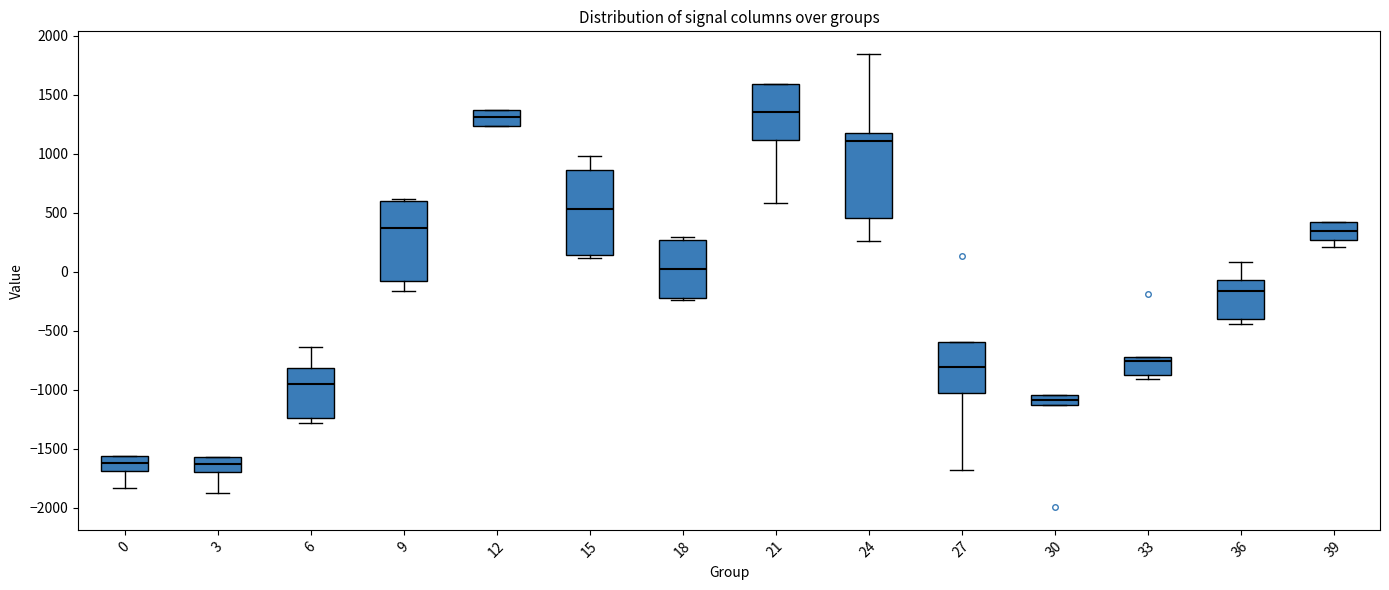

Reading left to right, transcribe this box plot: for each box, give where its median line is, the range the box spans, and where its two whiskers end, as read against the y-axis. The values are not printed on the chart, so give them approximately, as read against the axis.

0: median -1600, box -1700 to -1550, whiskers -1850 to -1550
3: median -1650, box -1700 to -1550, whiskers -1850 to -1550
6: median -950, box -1250 to -800, whiskers -1300 to -650
9: median 350, box -100 to 600, whiskers -150 to 600 (just above the box's upper edge)
12: median 1300, box 1250 to 1350, whiskers 1250 to 1350
15: median 550, box 150 to 850, whiskers 100 to 1000
18: median 50, box -200 to 250, whiskers -250 to 300
21: median 1350, box 1100 to 1600, whiskers 600 to 1600
24: median 1100, box 450 to 1200, whiskers 250 to 1850
27: median -800, box -1050 to -600, whiskers -1700 to -600
30: median -1100, box -1150 to -1050, whiskers -1150 to -1050
33: median -750, box -900 to -700, whiskers -900 (just below the box's lower edge) to -700
36: median -150, box -400 to -50, whiskers -450 to 100
39: median 350, box 250 to 400, whiskers 200 to 400